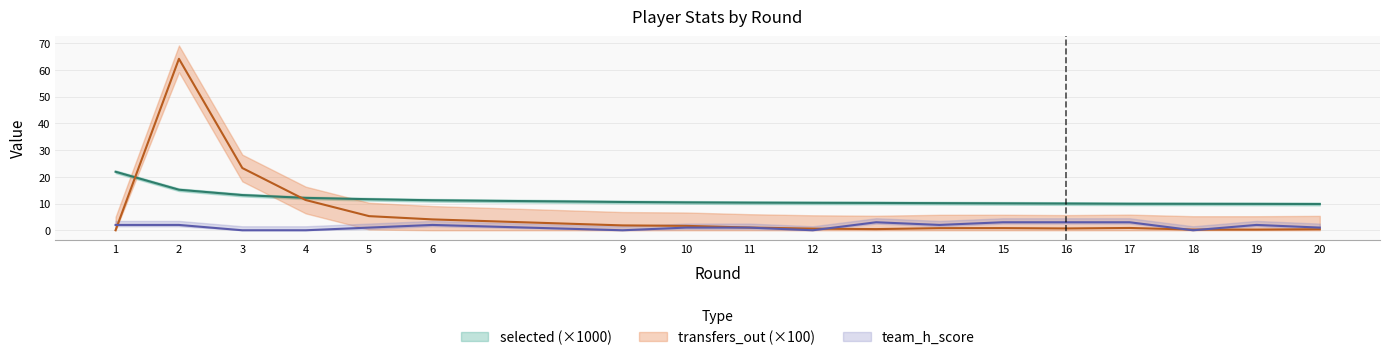

How many interior local valleys does the team_h_score series have?

4